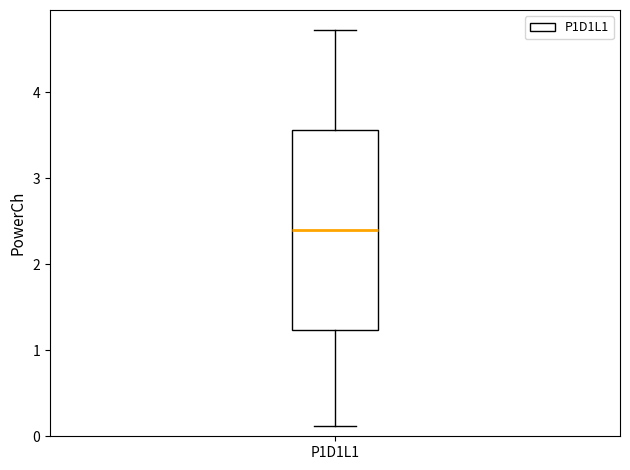

Where does the median line of the box for P1D1L1 sit on the y-axis? The values are not printed on the chart, so give them approximately, as read against the axis.

2.4